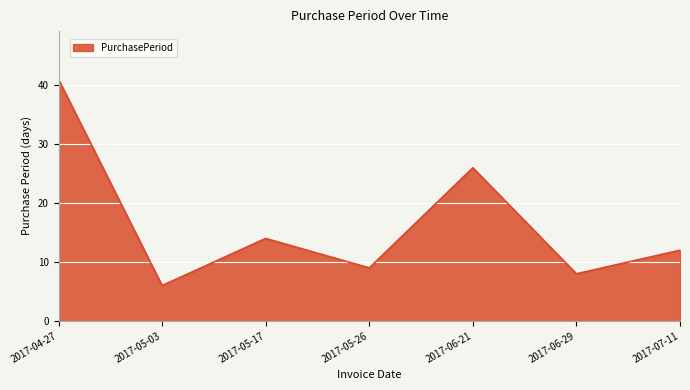

What position from the left is 2017-05-17?

3